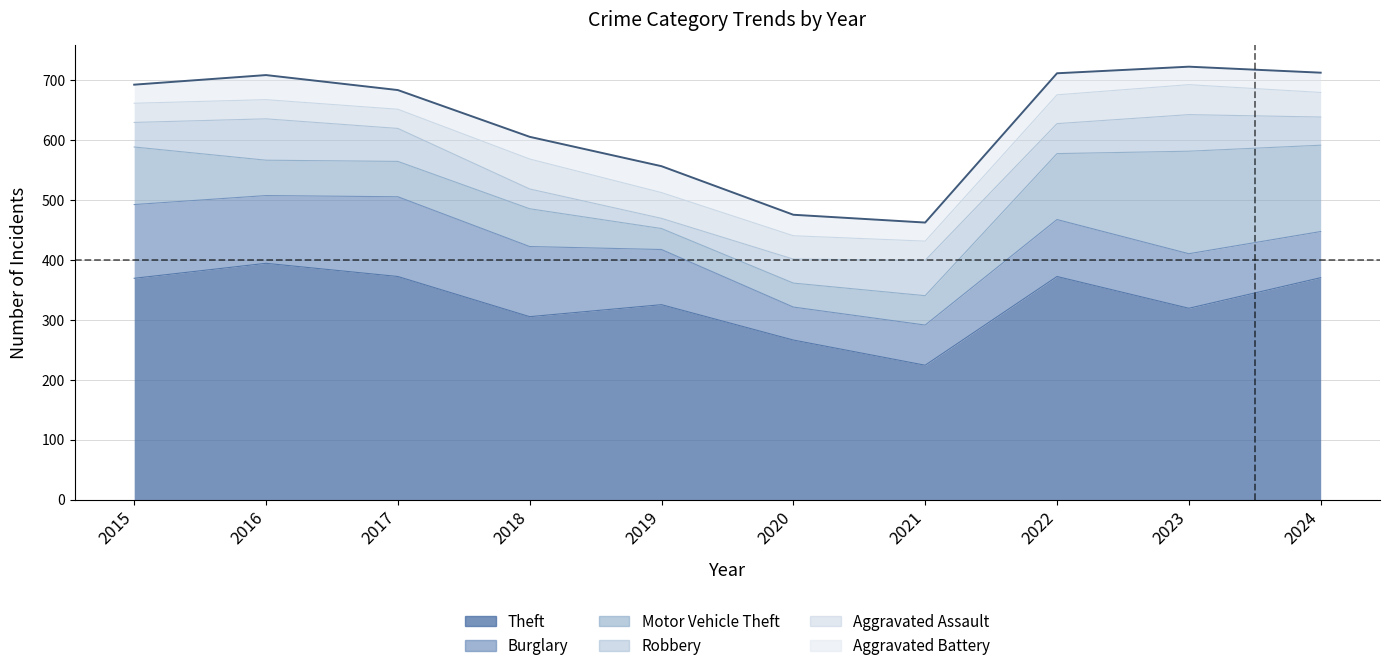

What is the spread (max minus min) of values at 2017?

340